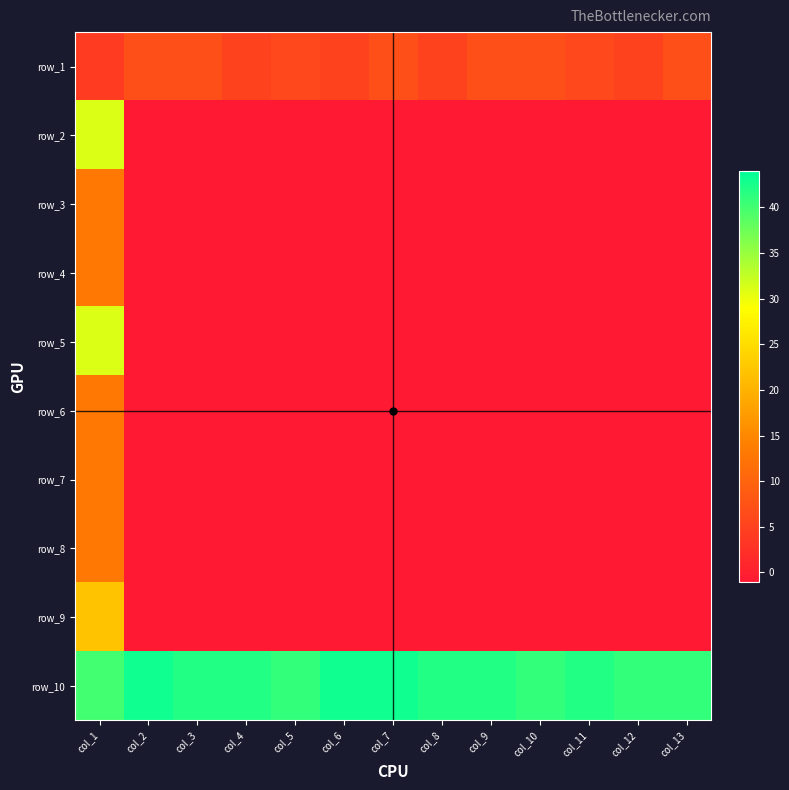

At how many categories does at least one series exceed 19?

13